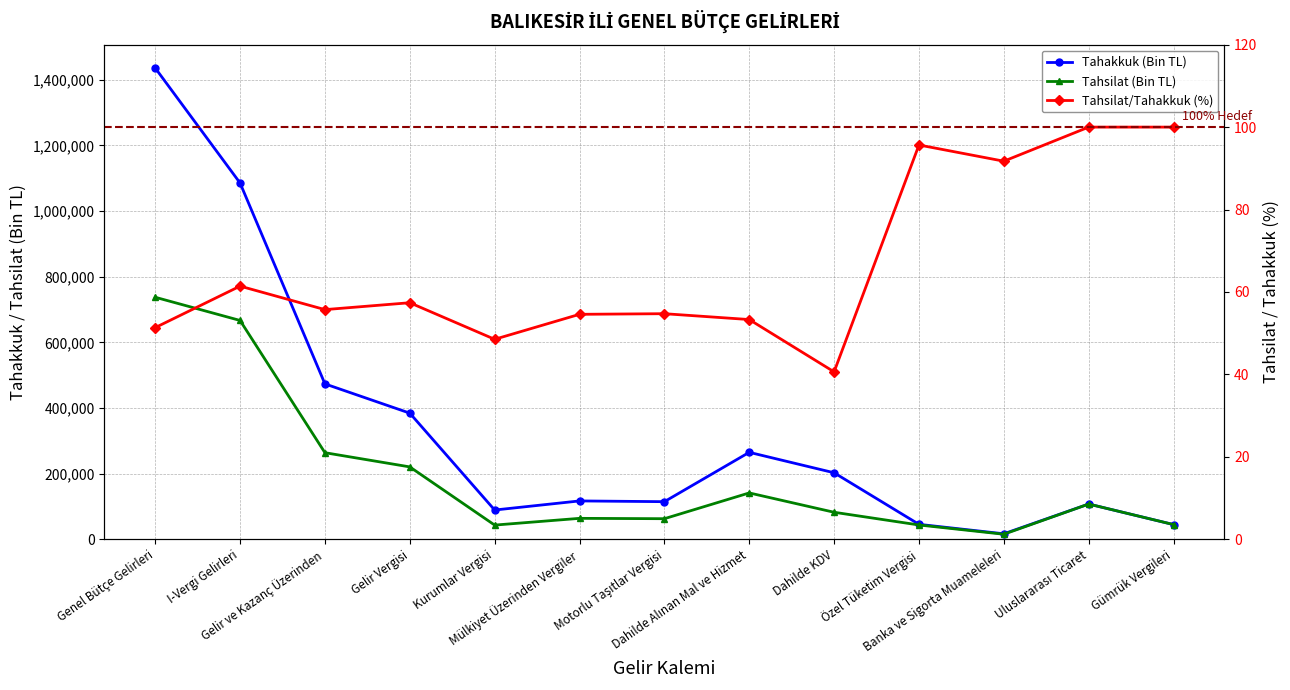

What is the sum of all Tahakkuk (Bin TL) values?

4380915.0